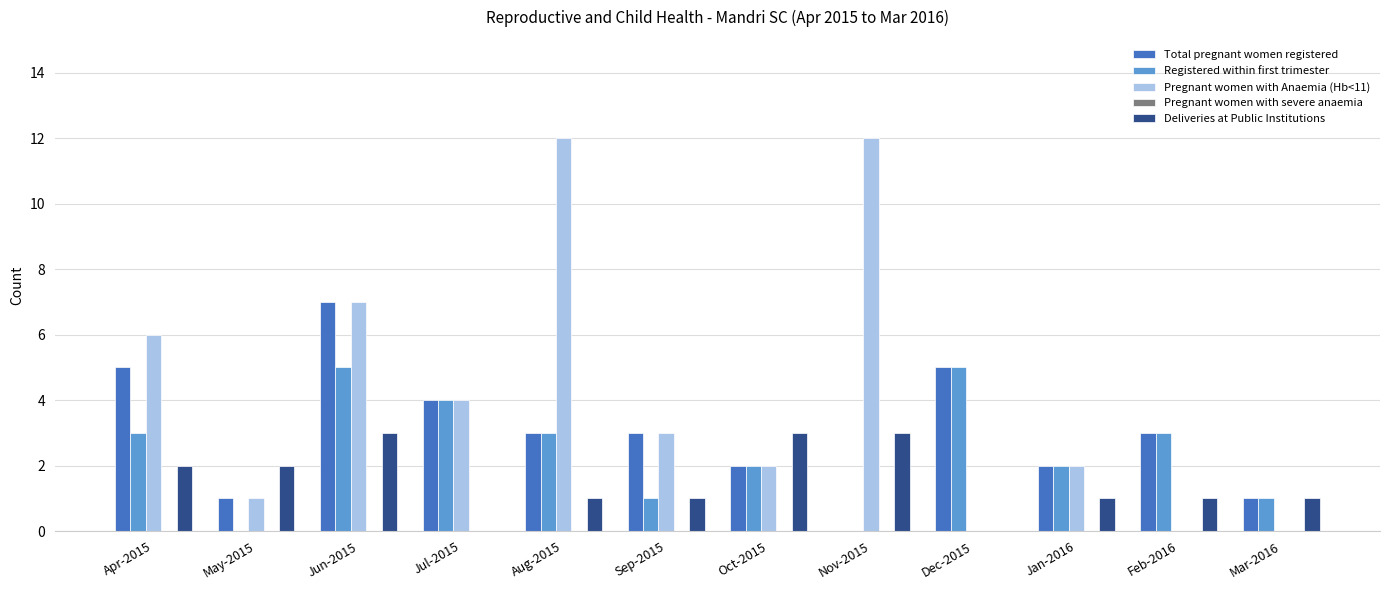

What is the maximum value shown in the chart?

12